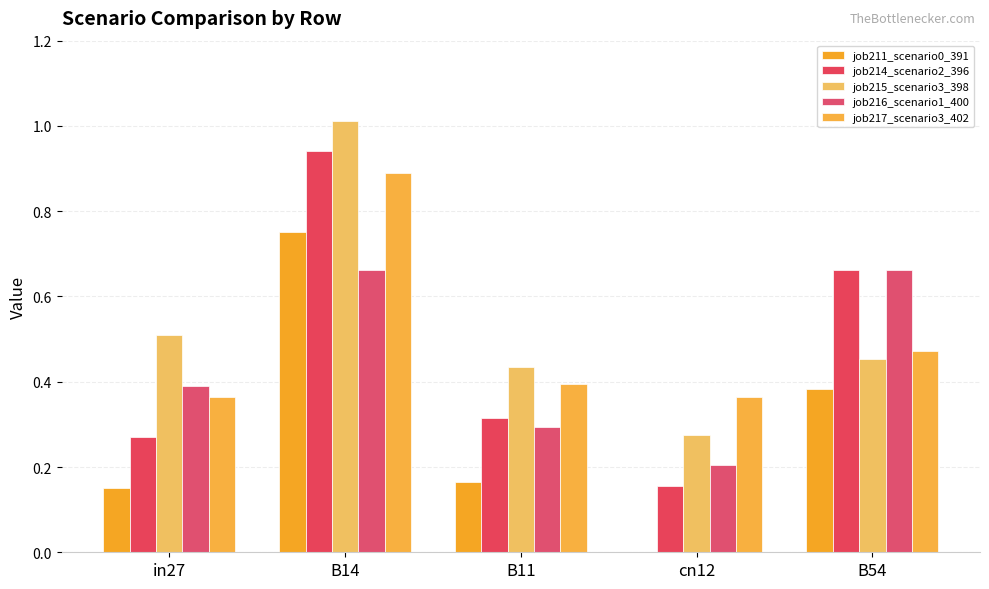

At which label does job217_scenario3_402 reach its peak?

B14